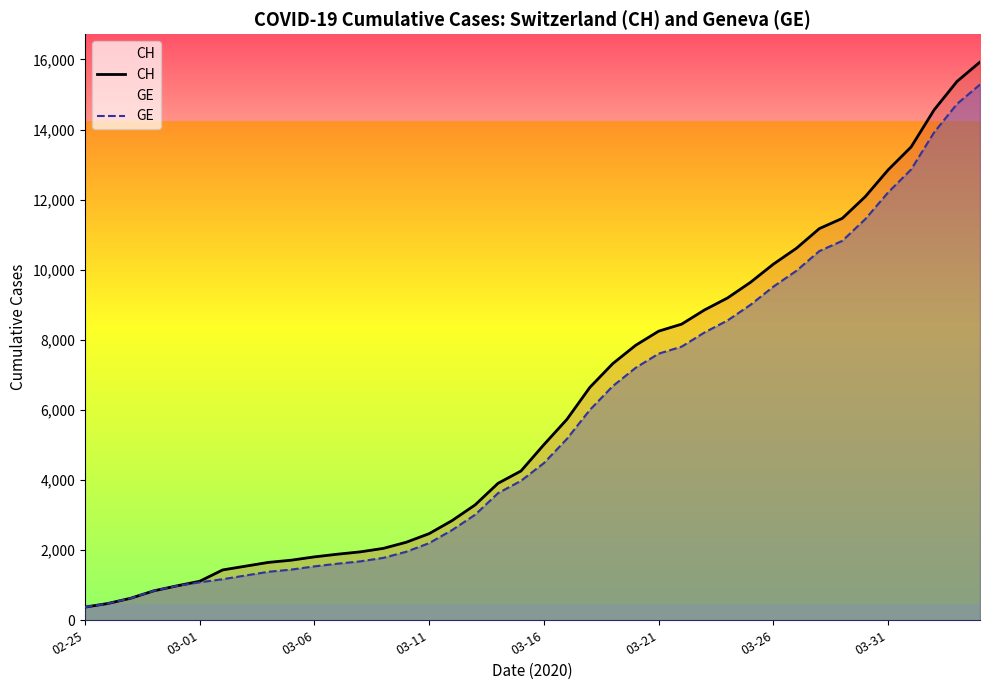

True or false: CH has more than 0 points higher than both neighbors.

False